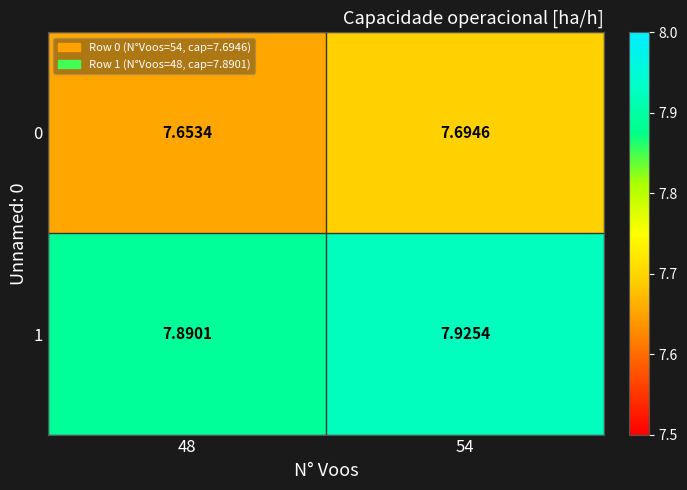

Is the value of 0 at 48 greater than the value of 1 at 48?

No